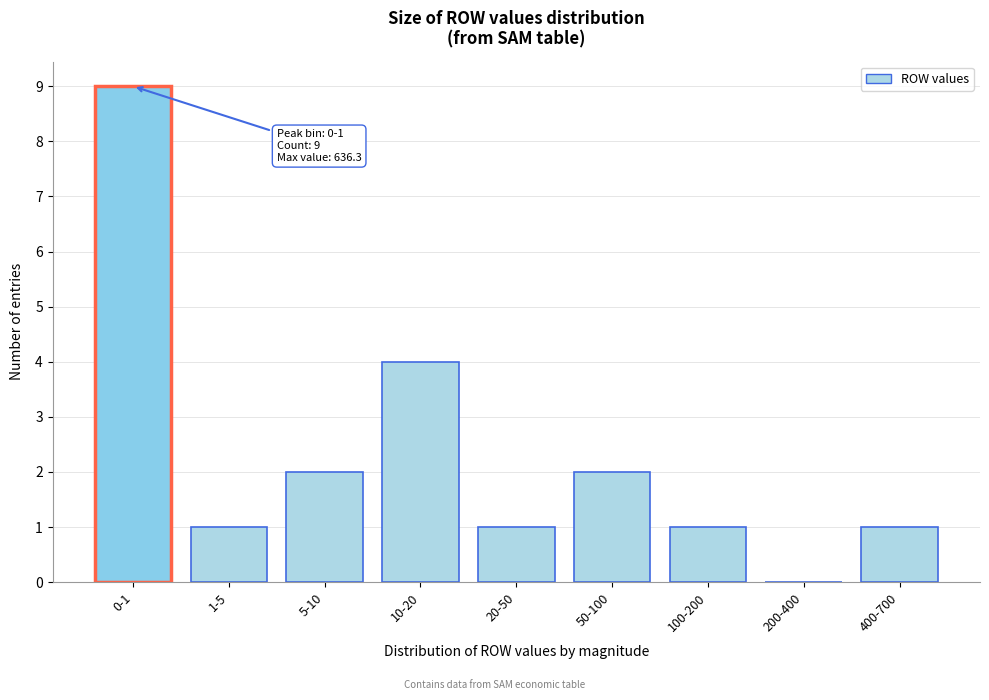

Reading right to left, list all the values displayed in this chart.

400-700=1	200-400=0	100-200=1	50-100=2	20-50=1	10-20=4	5-10=2	1-5=1	0-1=9